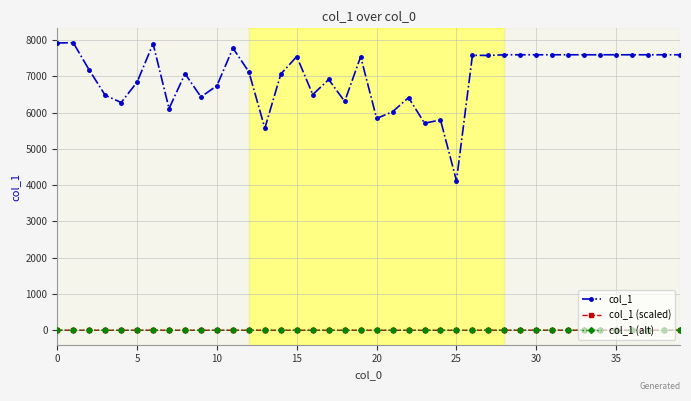

What is the greatest value displayed?

7921.0